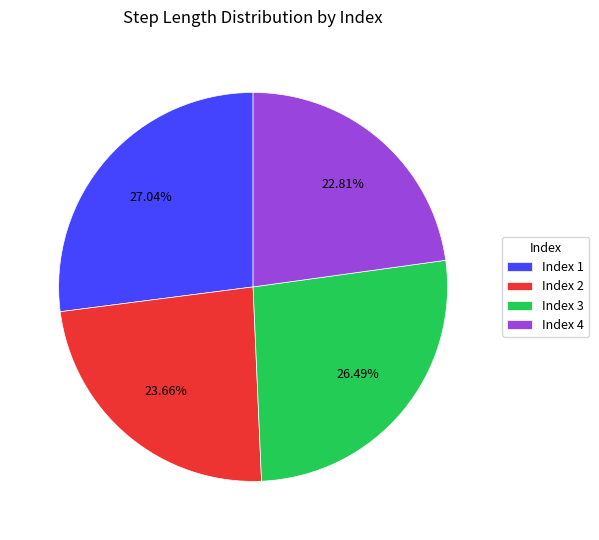

Rank the categories by value from highest to lowest.

Index 1, Index 3, Index 2, Index 4